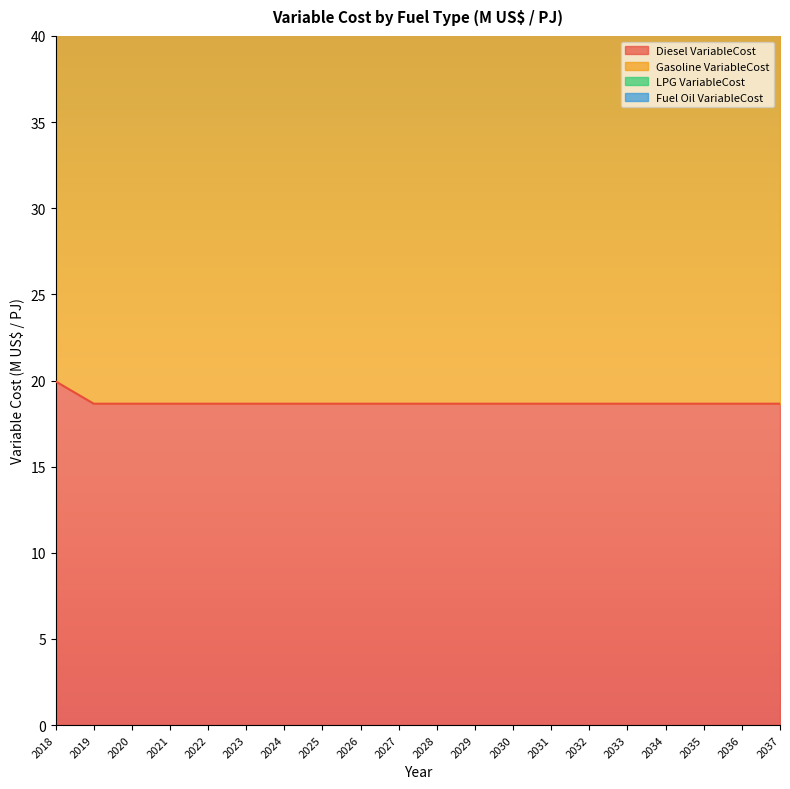

Which category has the lowest value across all series?

2019